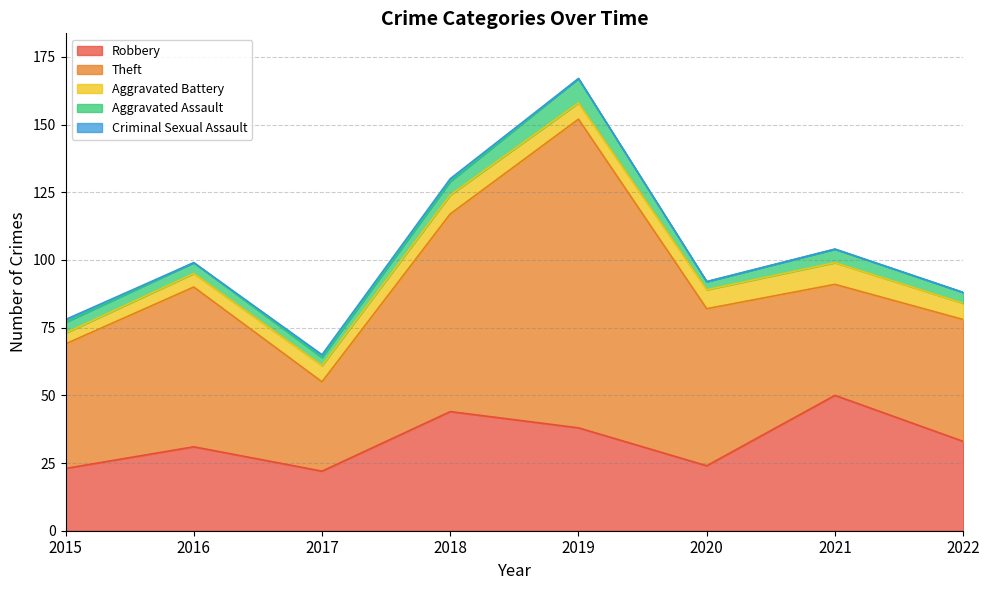

Count the number of categories in the chart.

8